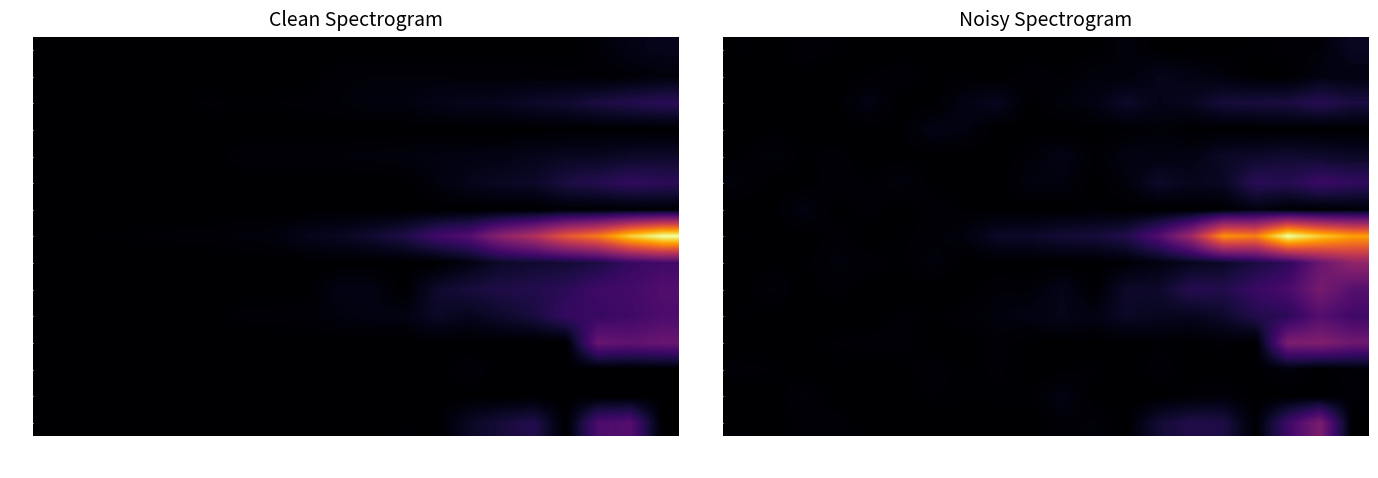

Is it true that GE equals 1.0 at Mar04?

False